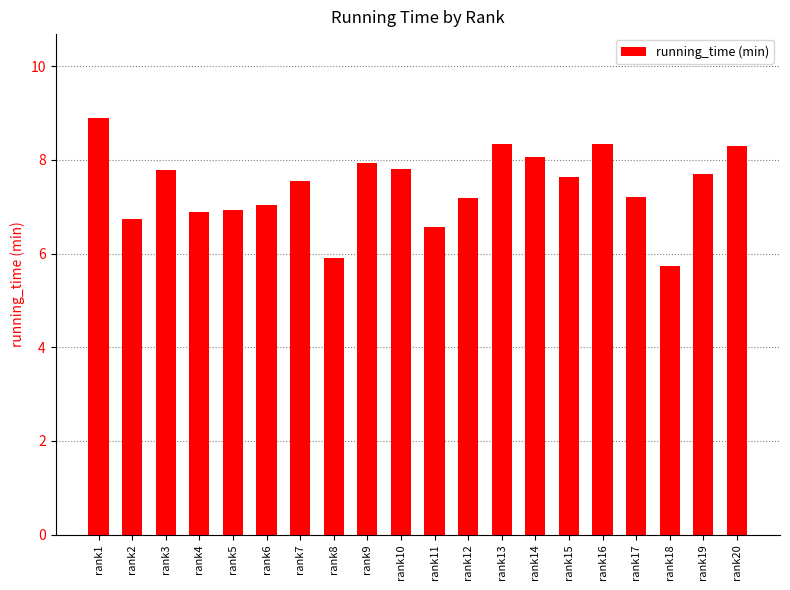

What is the value of the 18th bar from the left?

5.7